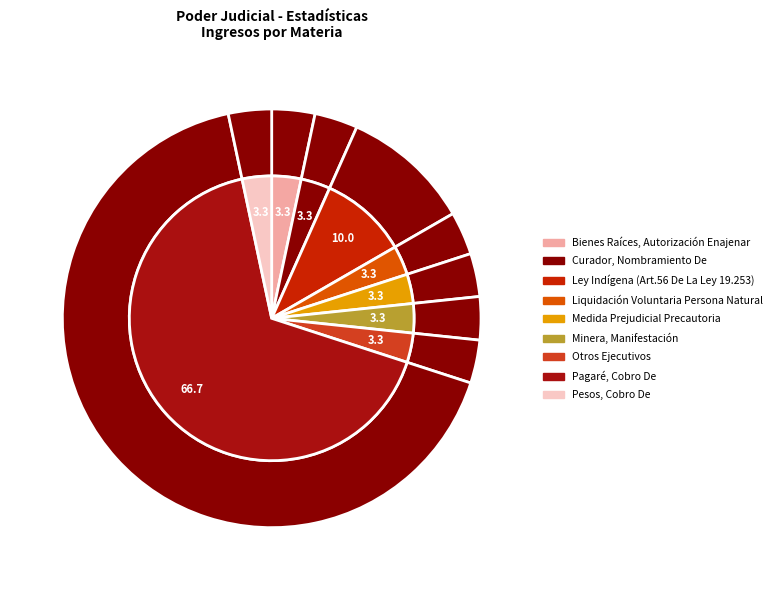

Is the sum of Bienes Raíces, Autorización Enajenar and Medida Prejudicial Precautoria greater than half?

No